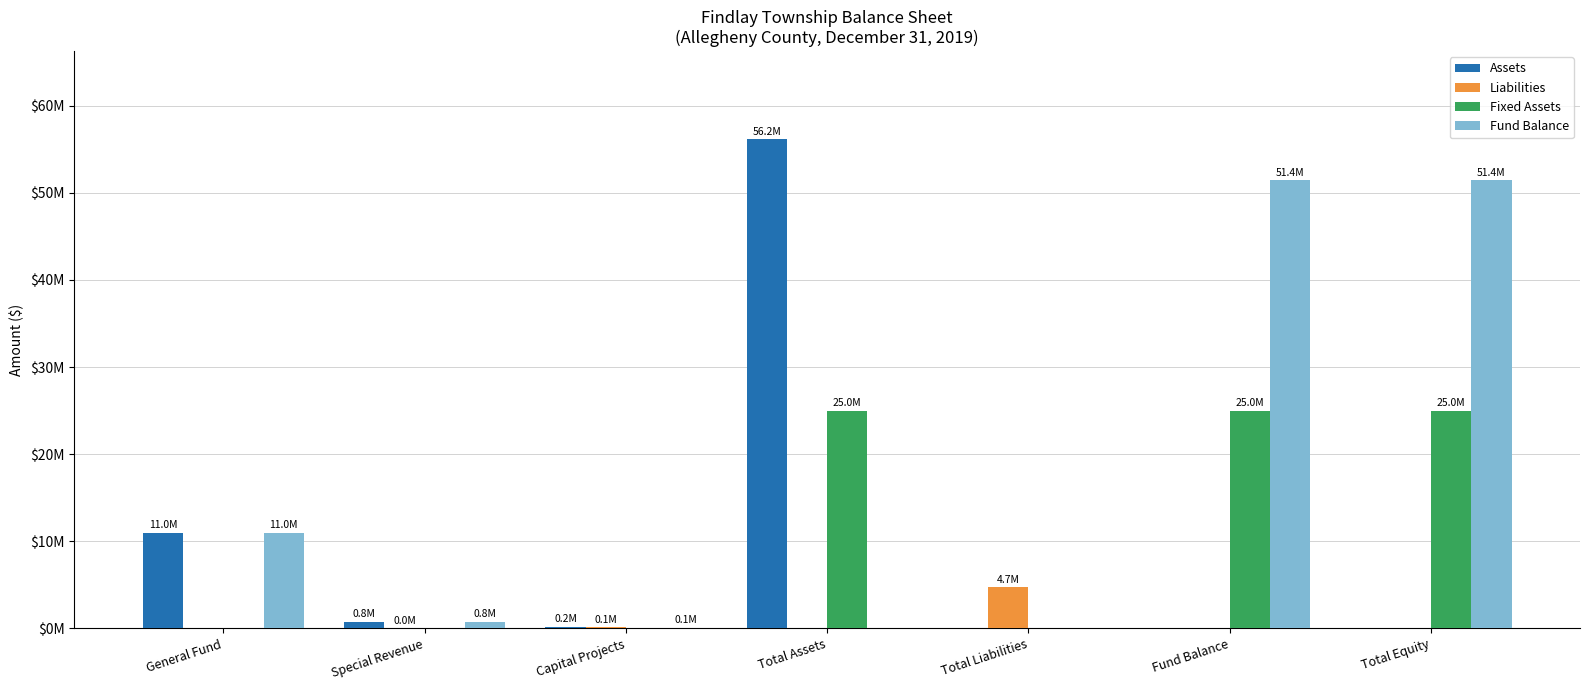

How many data points in Assets are above 198819?

3